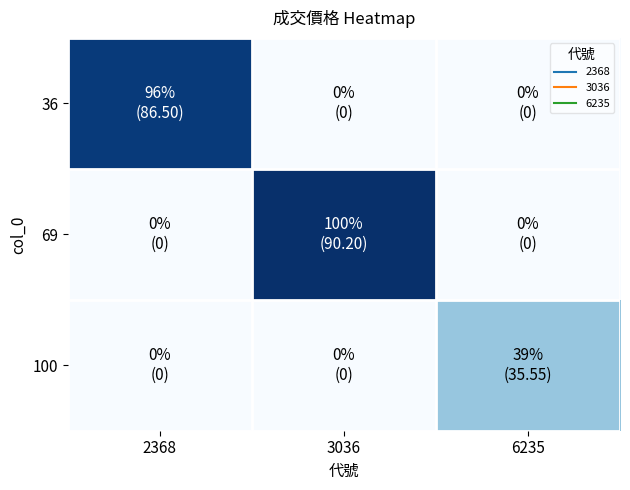

What is the spread (max minus min) of values at 3036?

90.2